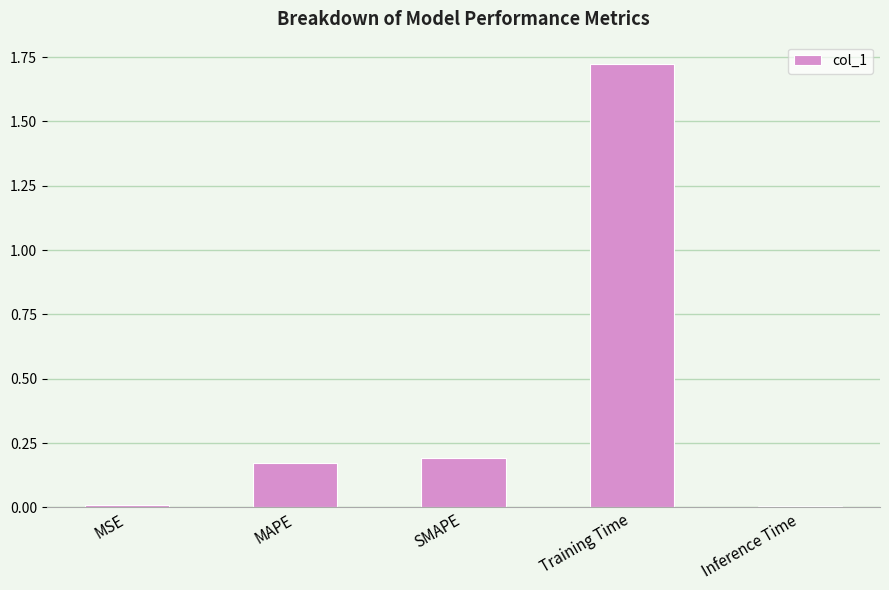

True or false: the data shows 0.0 at Inference Time.

True